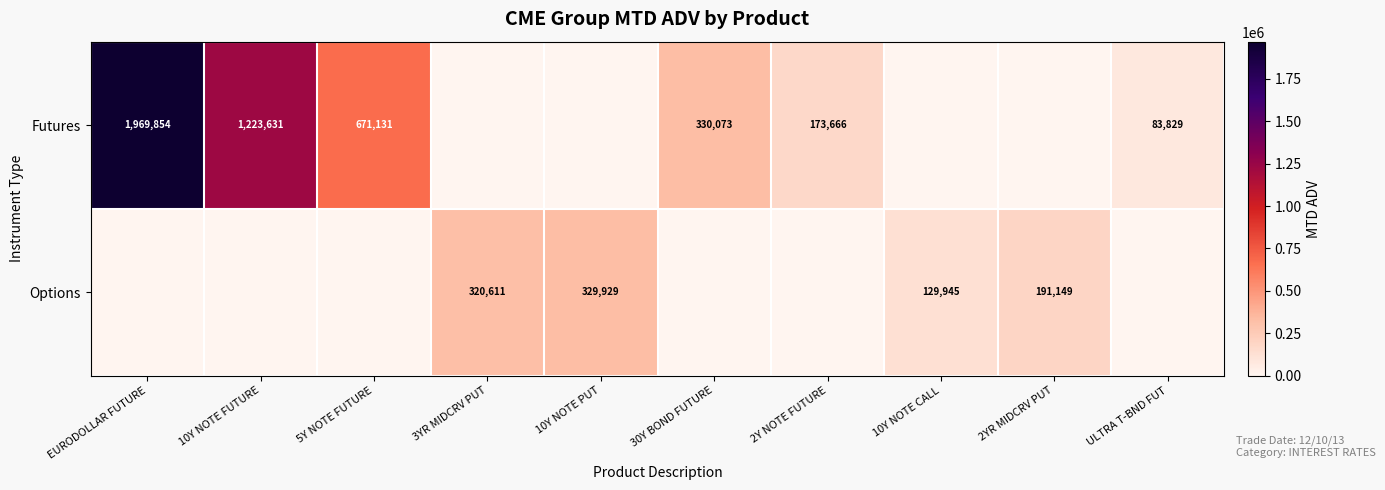

What is the spread (max minus min) of values at 10Y NOTE FUTURE?

1223630.7